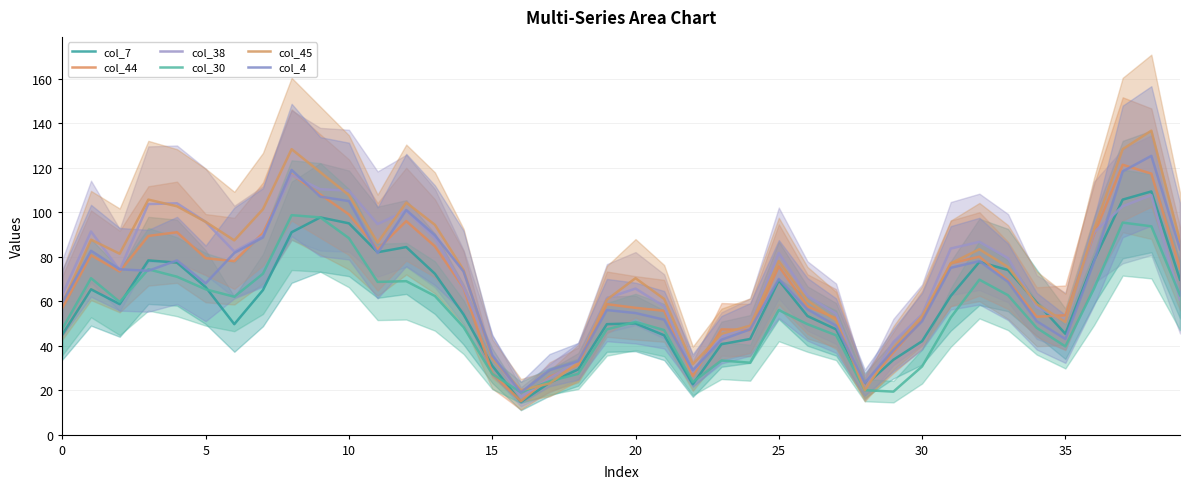

After their last crossing, which series has the higher values: col_38 or col_4?

col_4